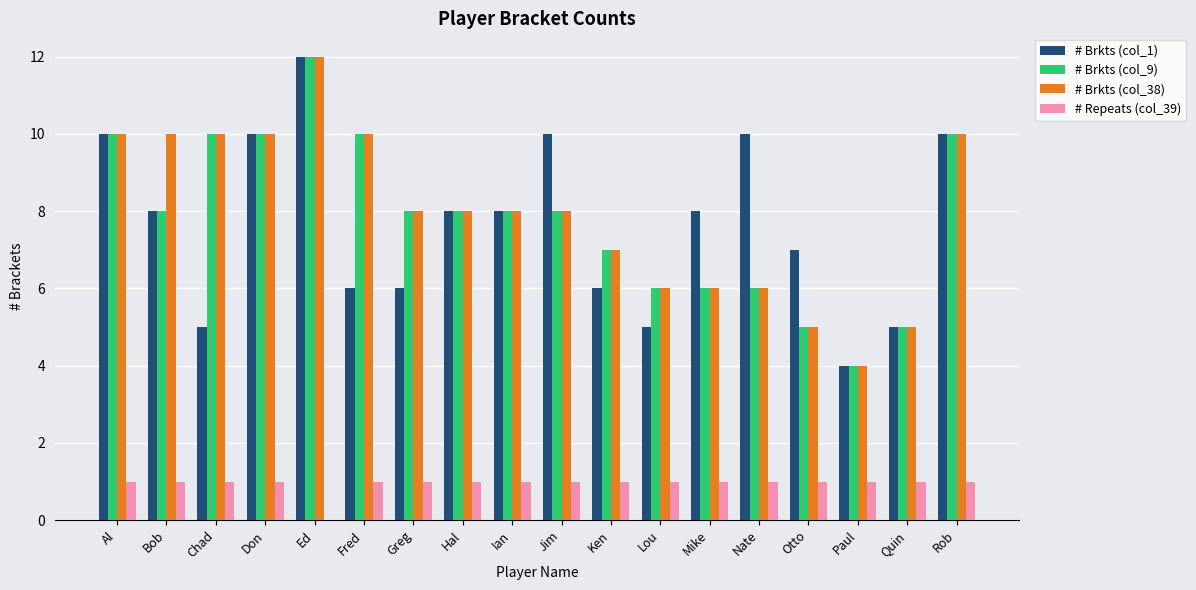

True or false: # Brkts (col_38) has a value of 15 at Rob.

False